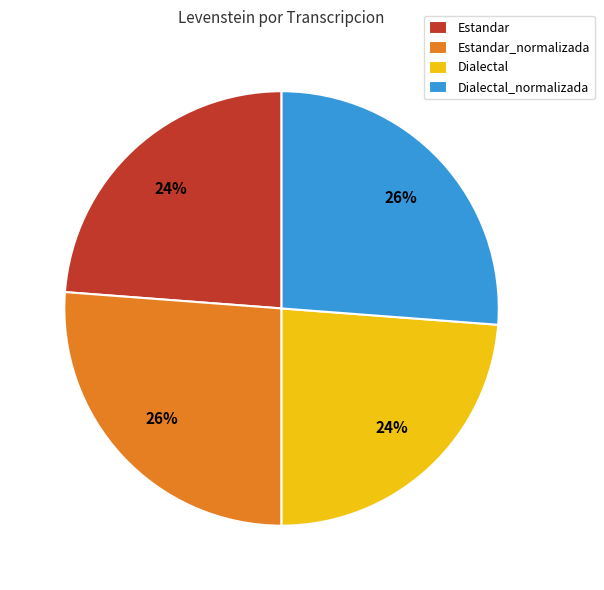

True or false: Estandar_normalizada accounts for 26% of the total.

True